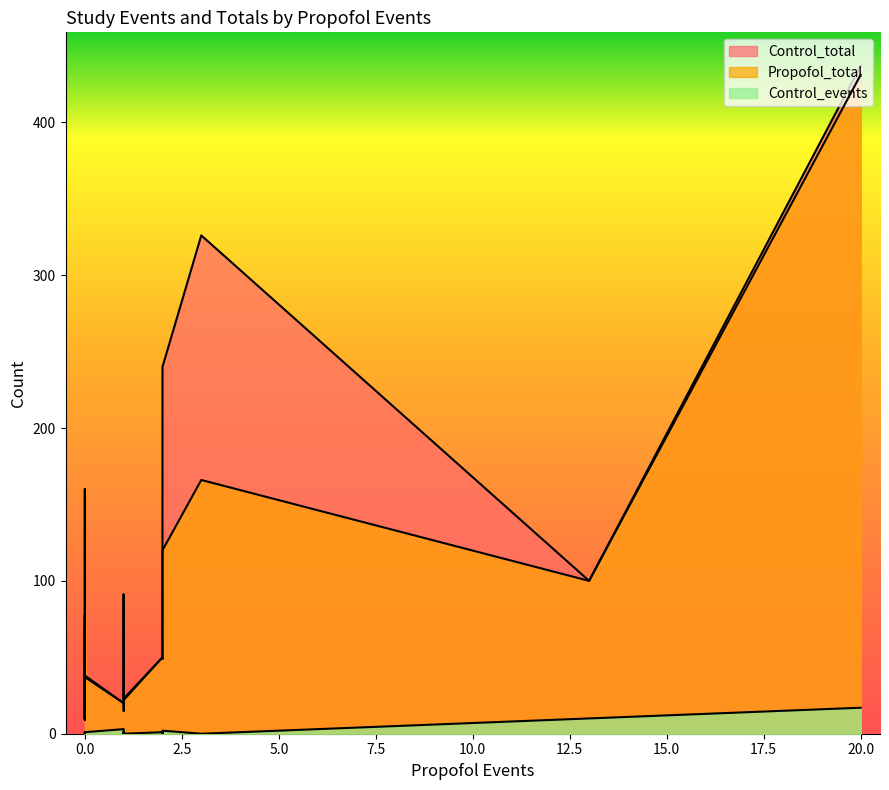

Does the chart have visible grid lines?

No